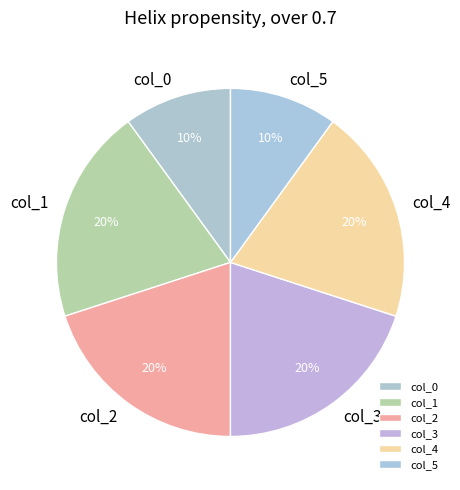

To the nearest percent, what is the difference between the largest and smallest slice percentages?

10%